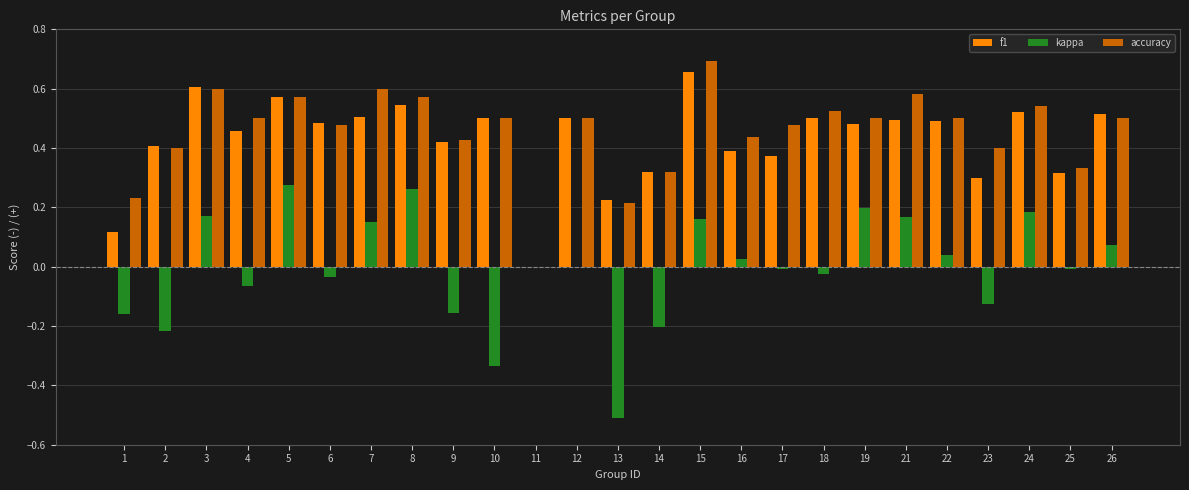

Is it true that accuracy equals 0.1 at 9?

False